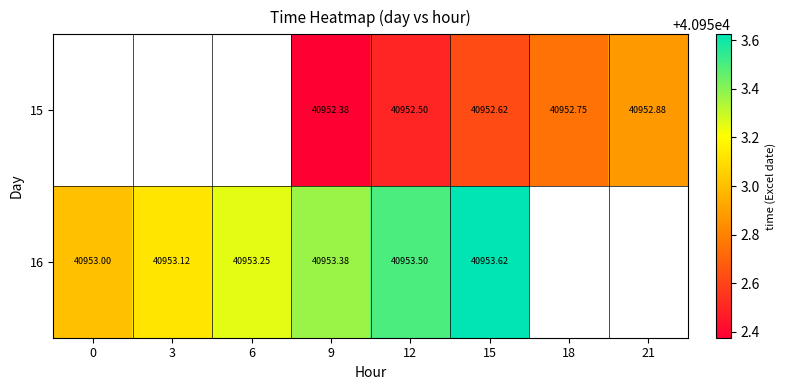

Is the value of 15 at 18 greater than the value of 16 at 0?

No